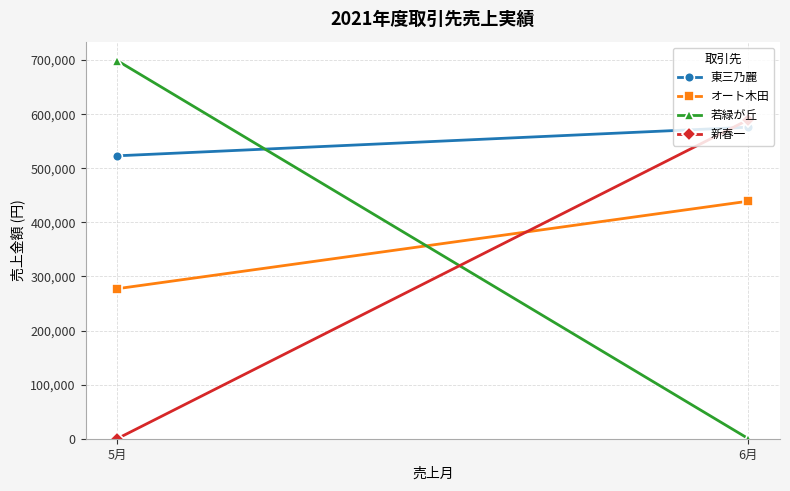

What is the total value across all series at 5月?

1499350